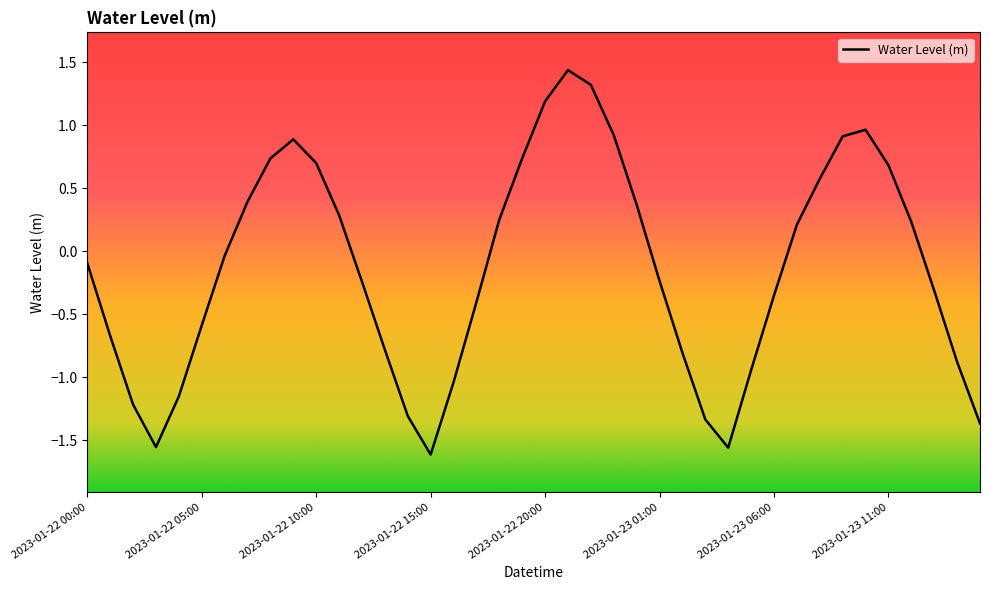

What is the difference between the maximum and minimum values?

3.1